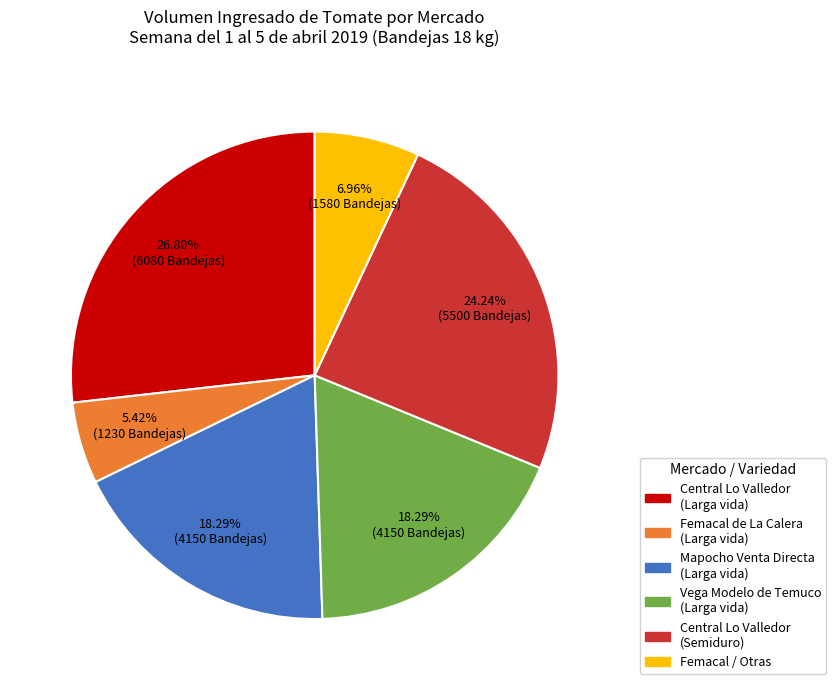

Is there a majority slice in this chart?

No